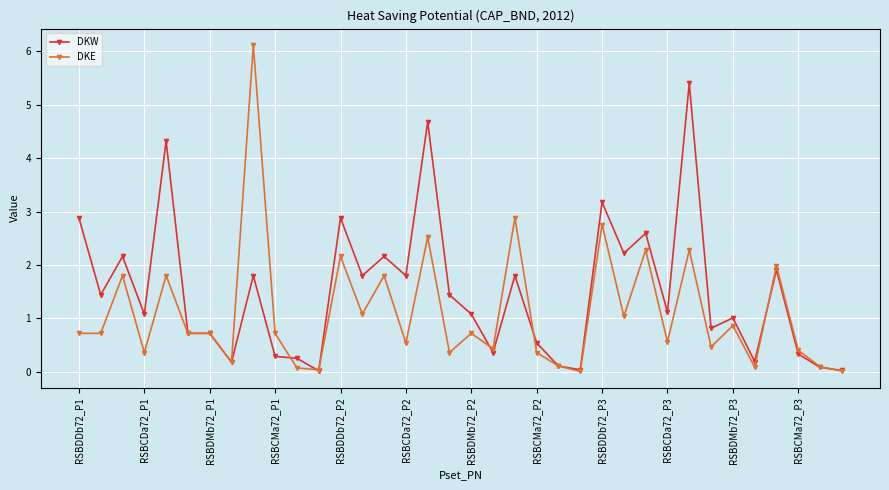

What is the value of the DKW point at the 10th from the left?

0.3